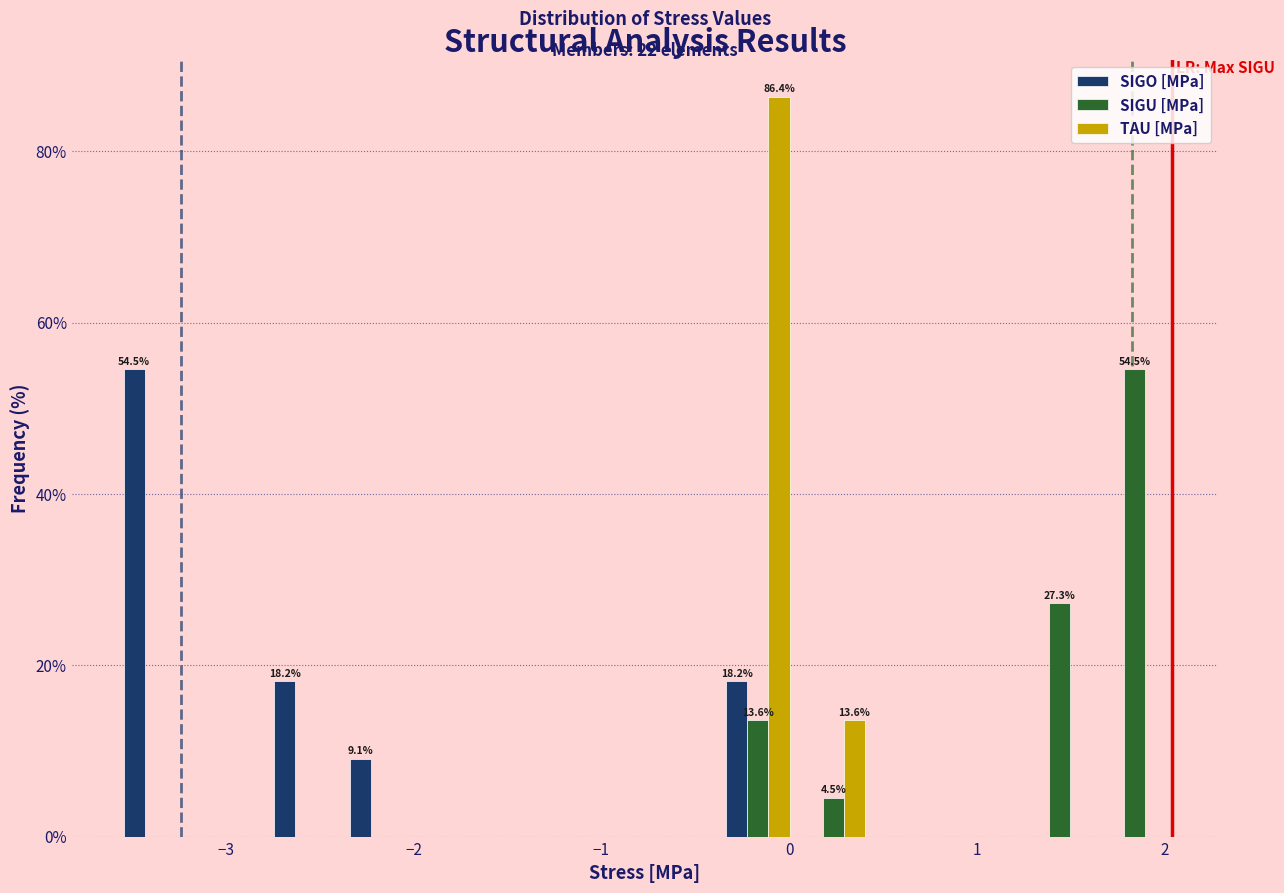

In the SIGU [MPa] series, which range on the x-axis has the tallest bar?

1.6 to 2.0